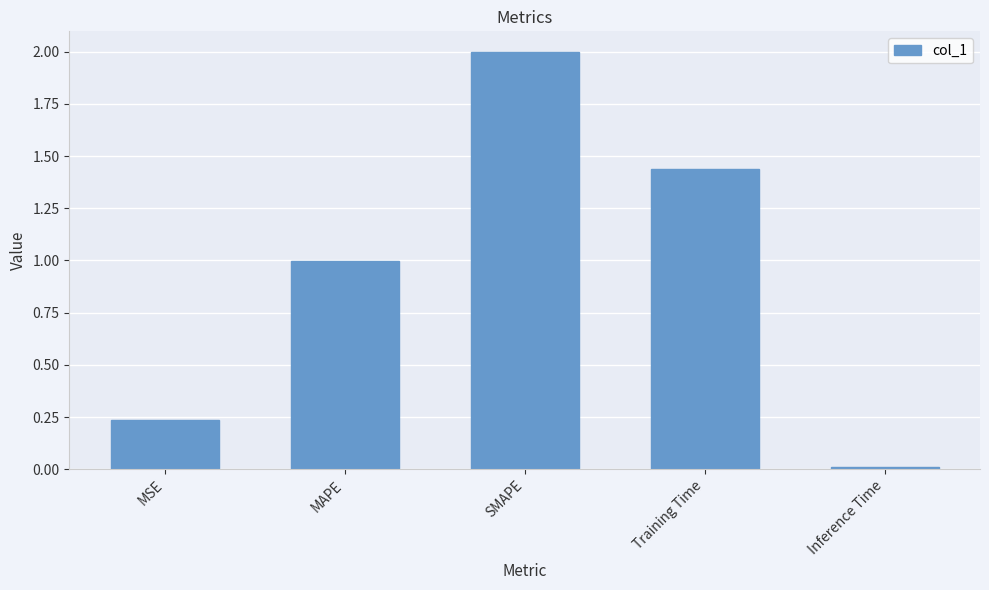

List the labels in order of value, smallest first.

Inference Time, MSE, MAPE, Training Time, SMAPE